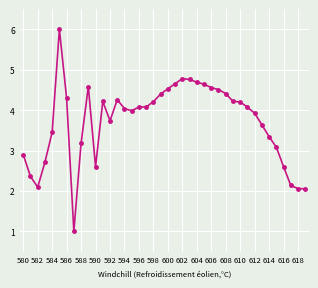

What is the smallest value displayed?

1.0